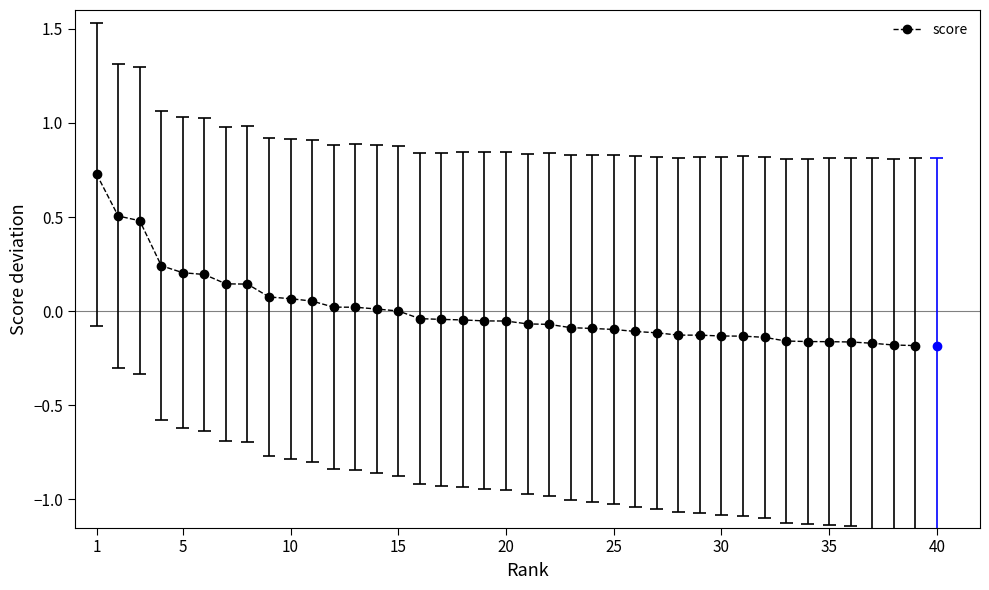

What is the approximate value at 25?

-0.1